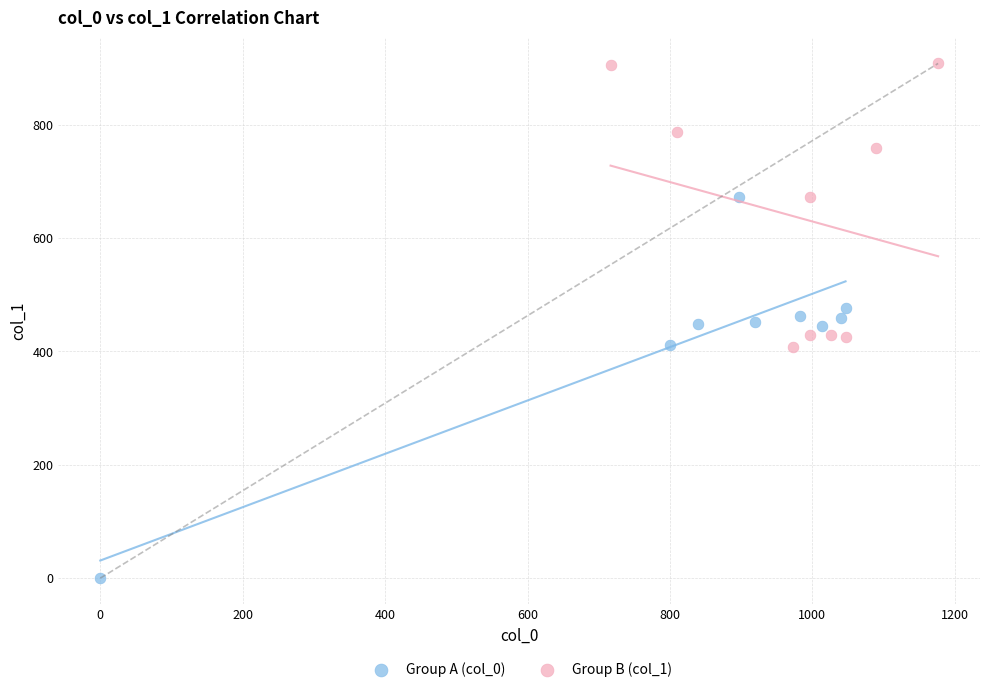

Which series contains the highest Y value?

Group B (col_1)